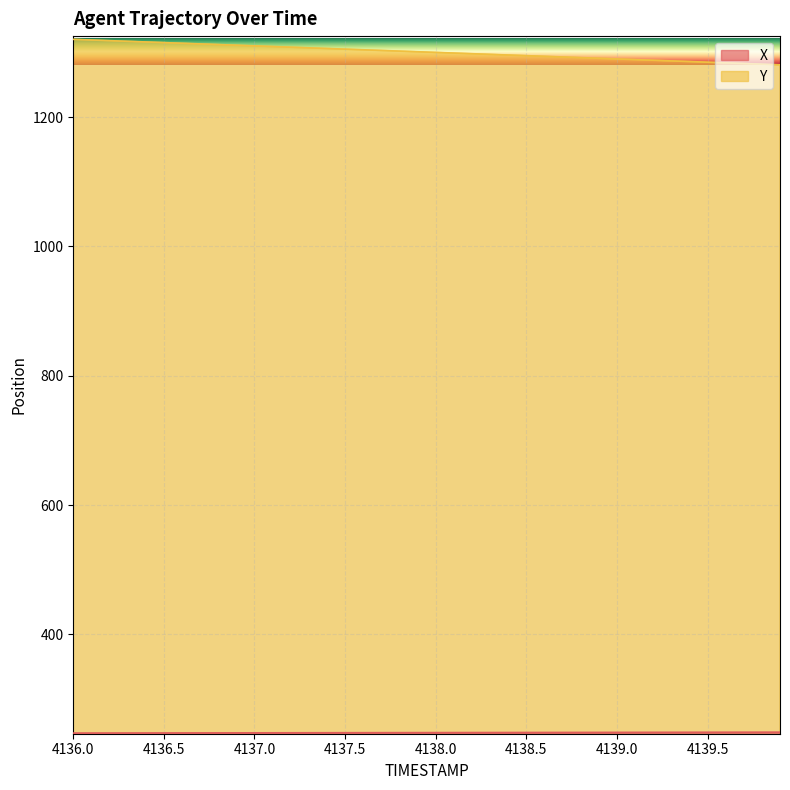

What is the approximate value of Y at 4138.0?

1300.2